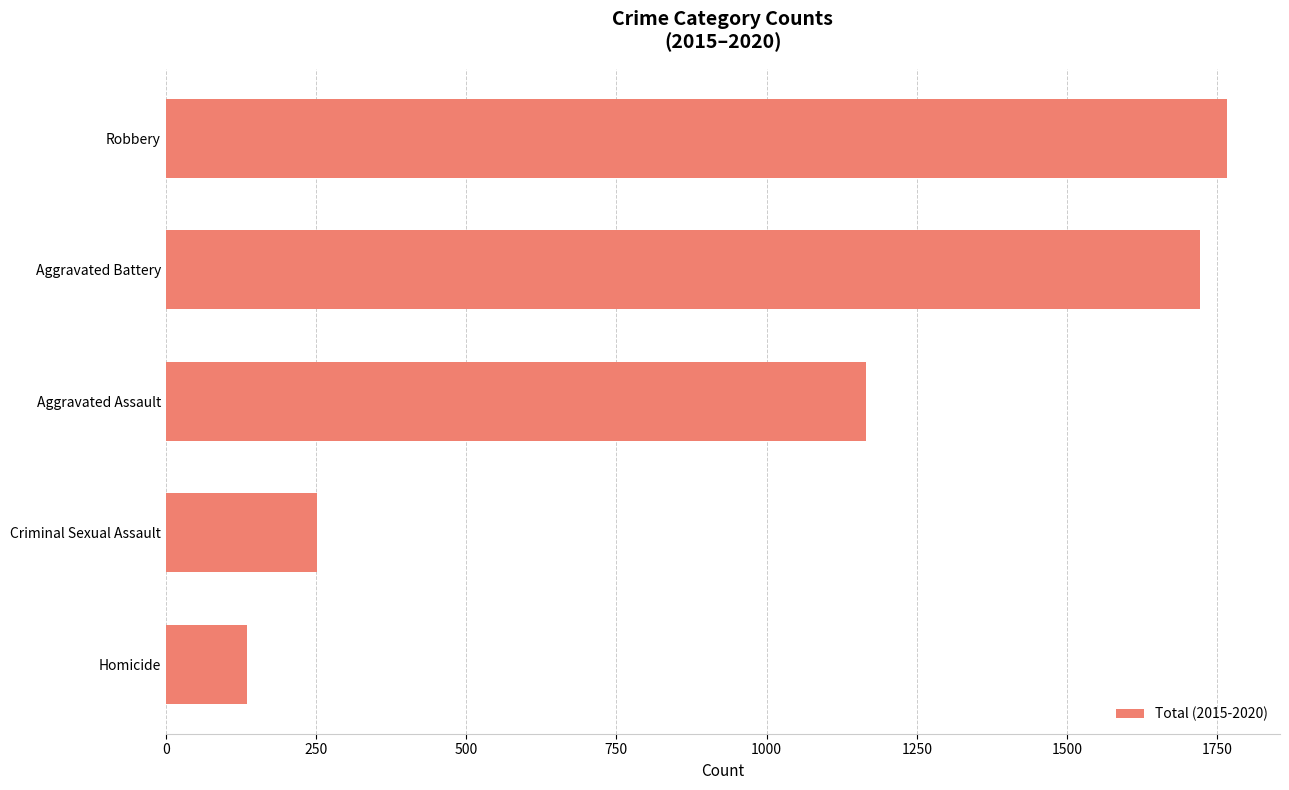

What is the smallest value displayed?

136